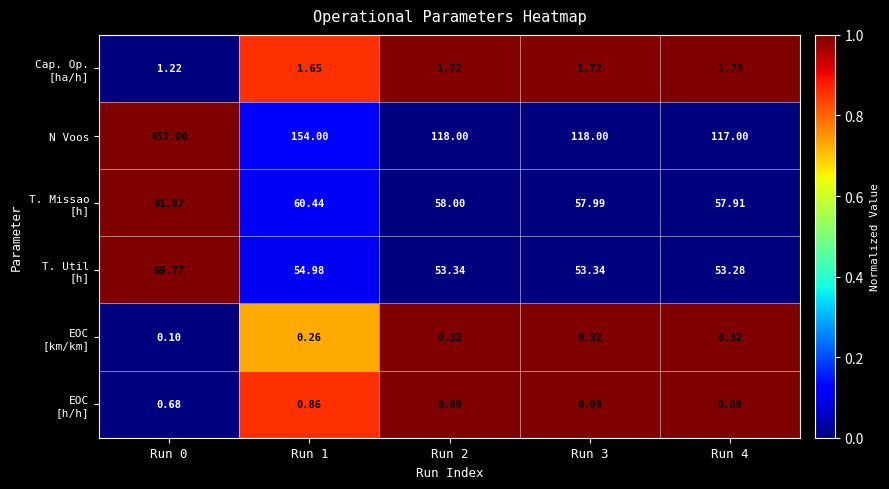

What is the total value across all series at Run 1?

272.2